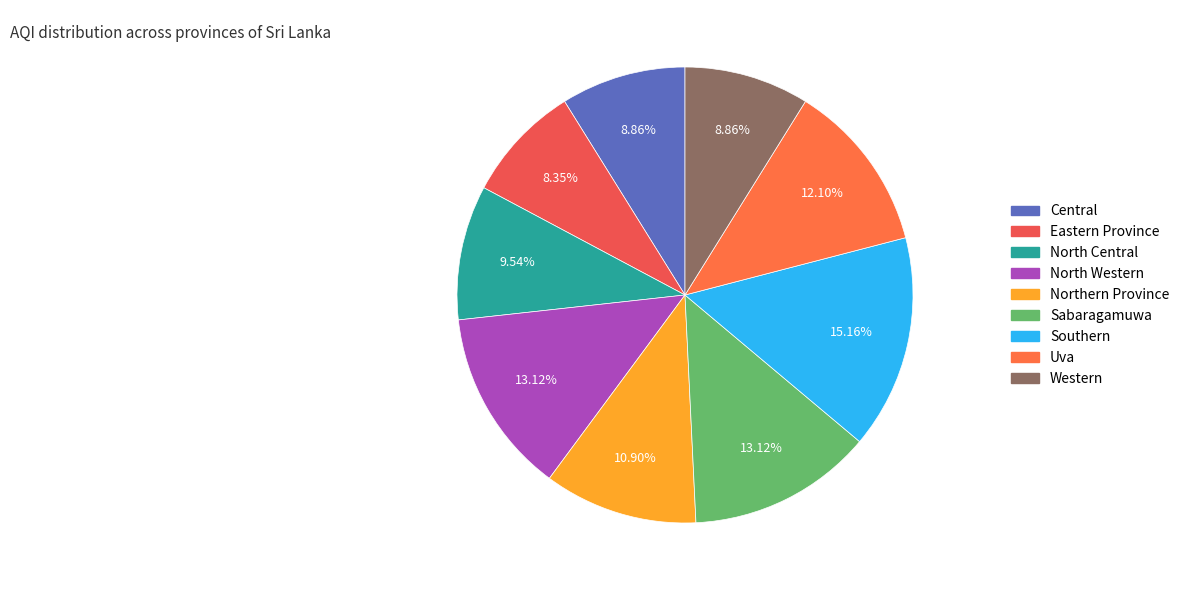

How many segments does this pie chart have?

9